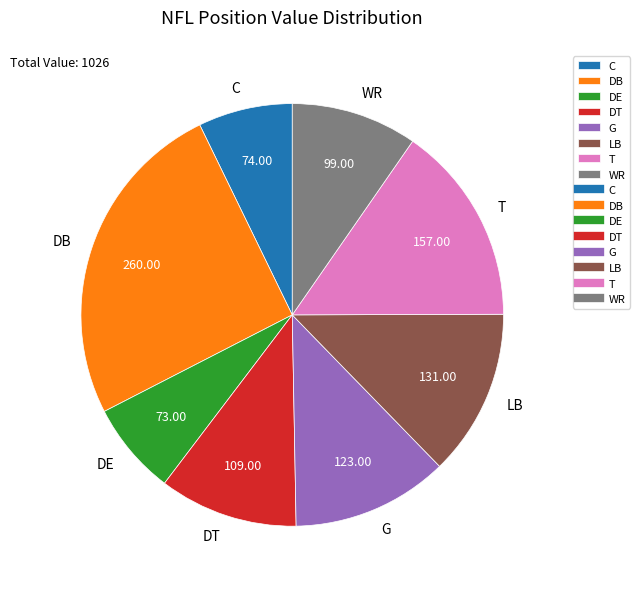

Which has a higher value, C or DT?

DT